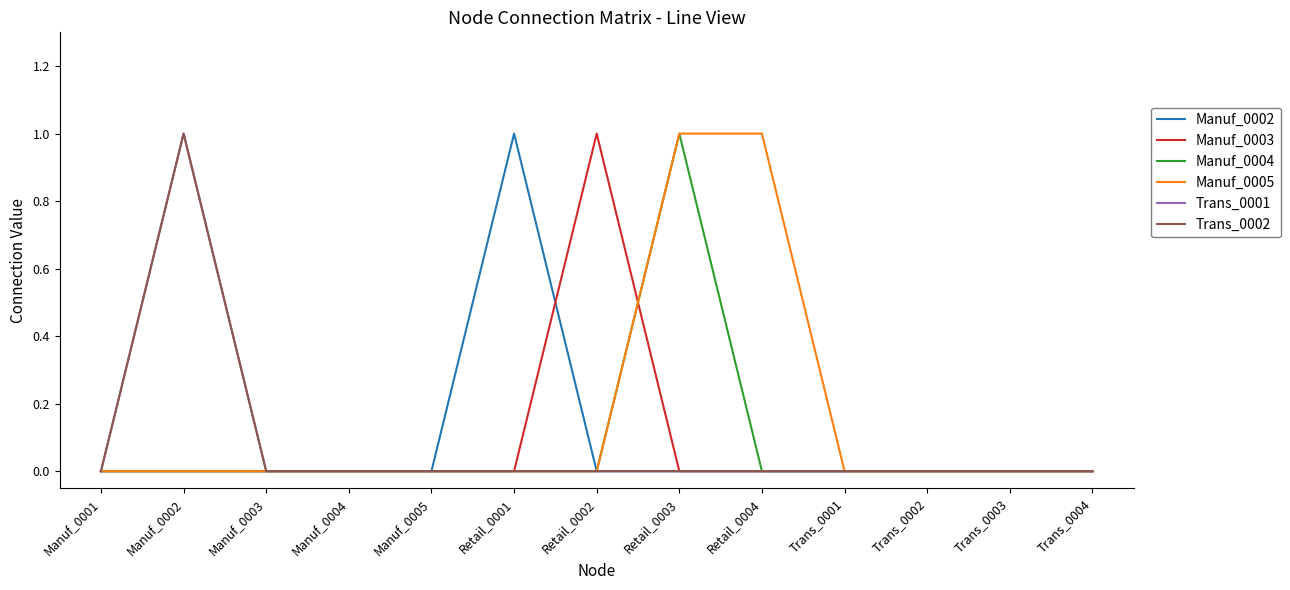

At how many categories does at least one series exceed 0?

5